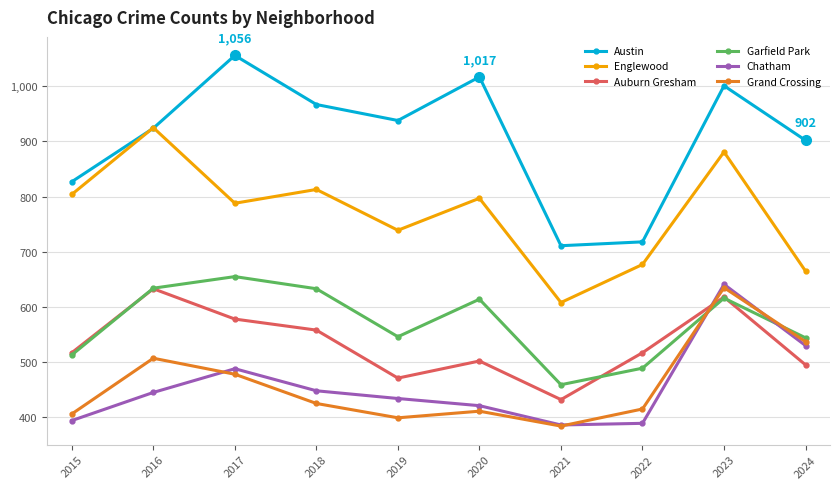

True or false: Auburn Gresham and Austin cross at least once.

False